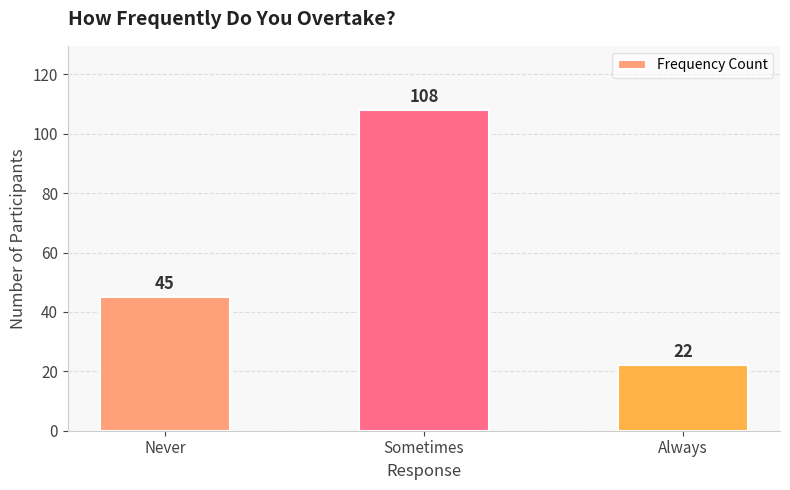

Reading left to right, extract all data points from this chart.

Never=45	Sometimes=108	Always=22